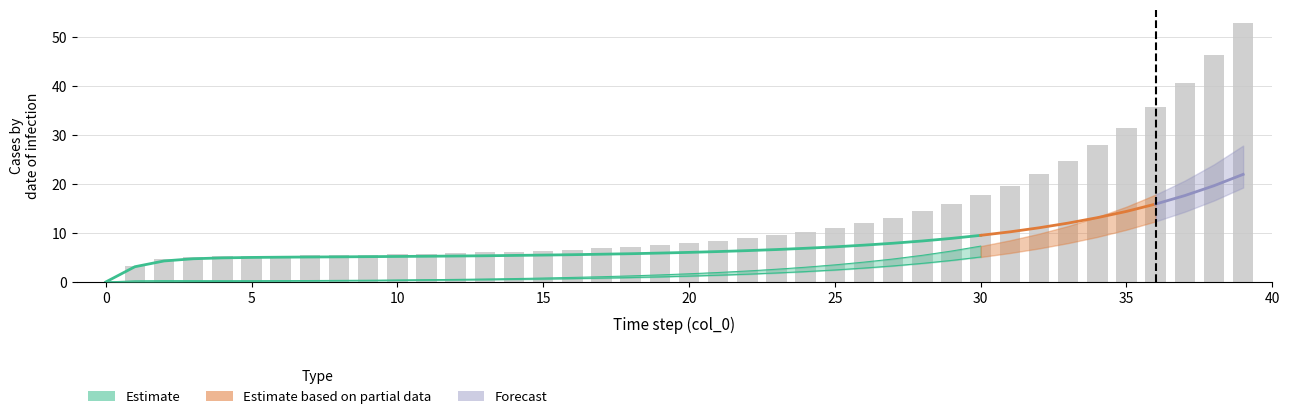

Count the number of values greater than 7.

22